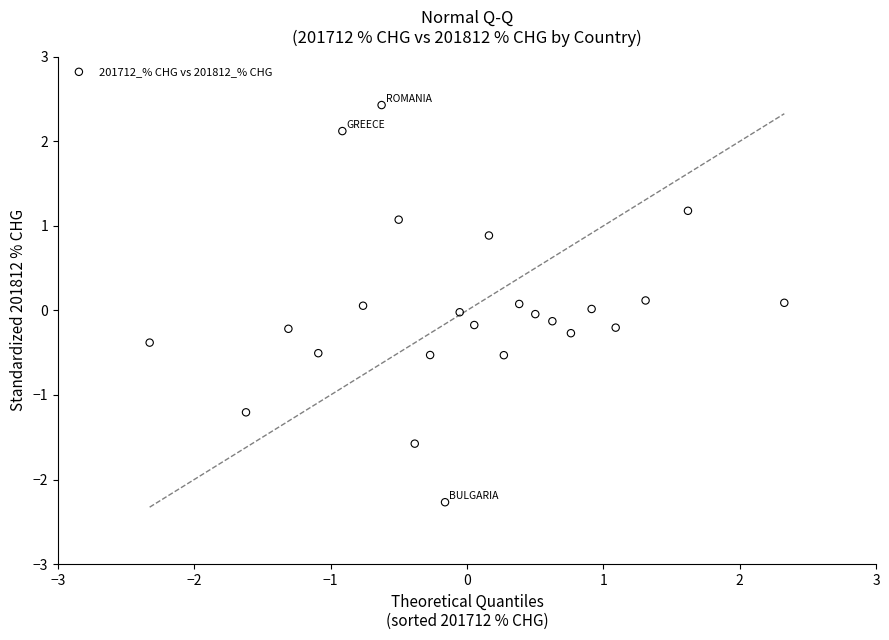

What is the range of X values (max minus min)?

4.7